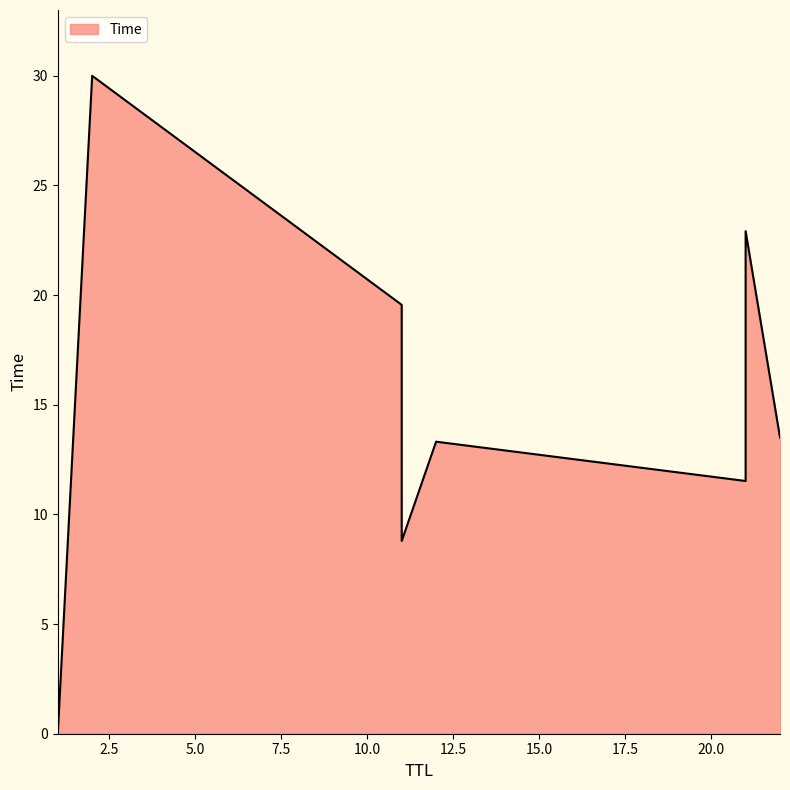

Does the chart display data point markers on the line(s)?

No